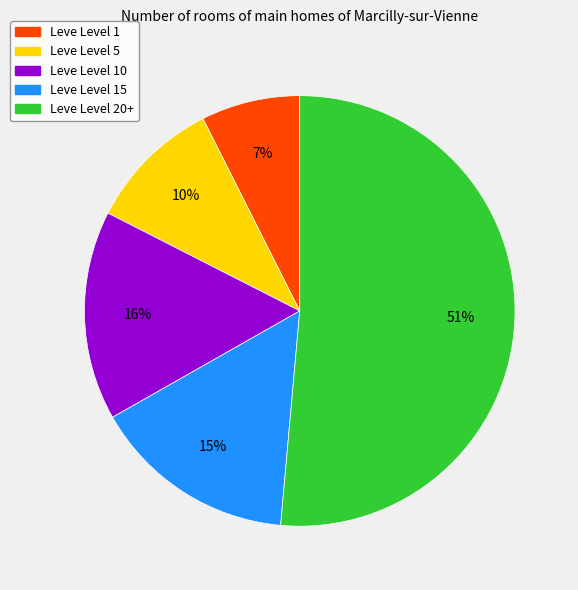

To the nearest percent, what is the difference between the largest and smallest slice percentages?

44%